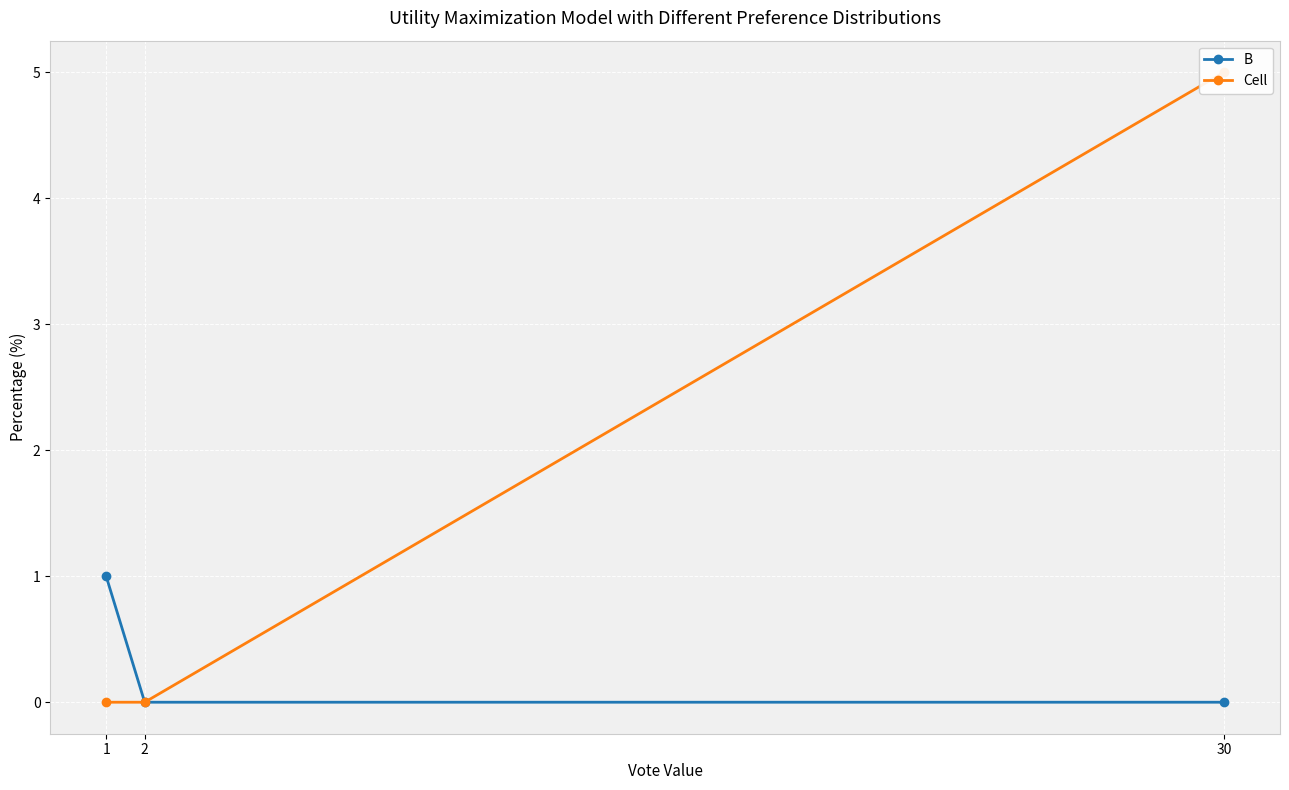

How many values in Cell are above zero?

1